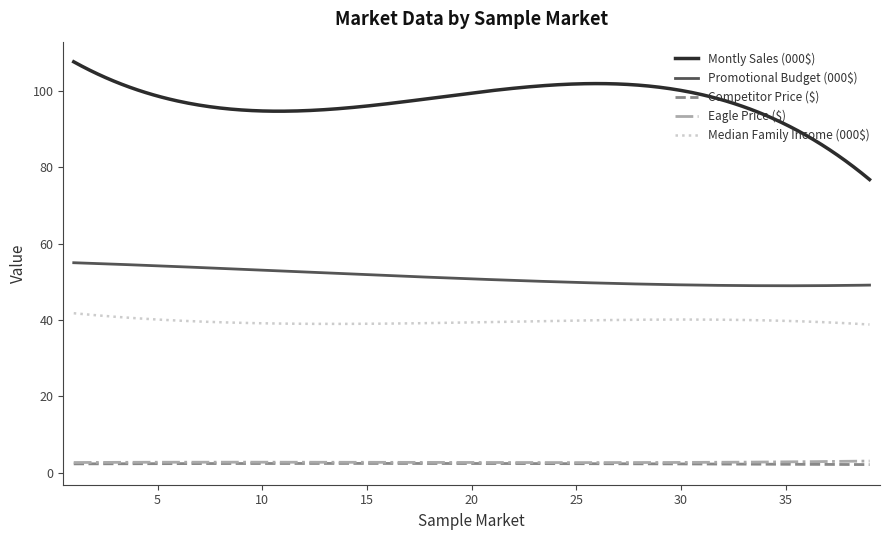

Which series has the widest spread of values?

Montly Sales (000$)